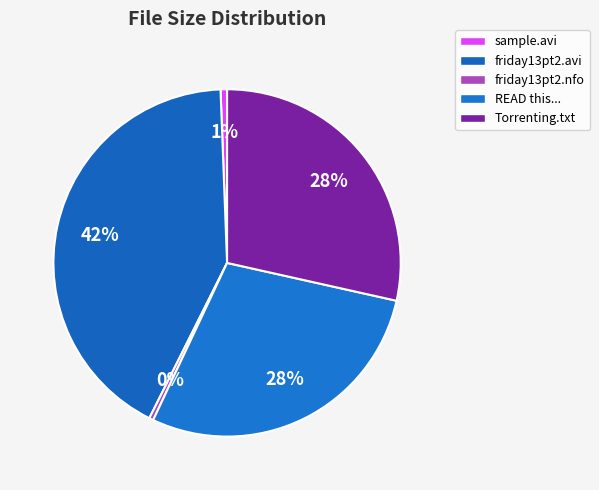

Is there a majority slice in this chart?

No